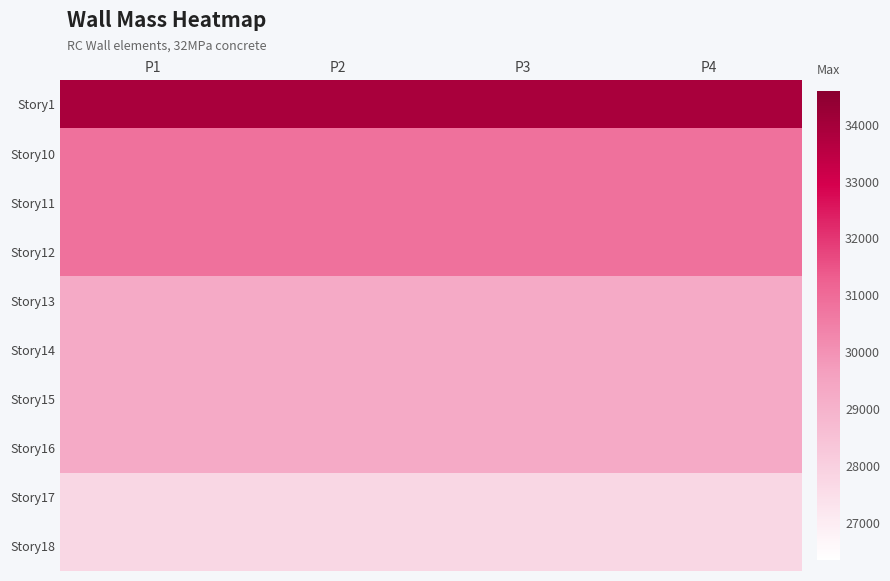

What is the difference between the highest and lowest values at P3?

6165.1